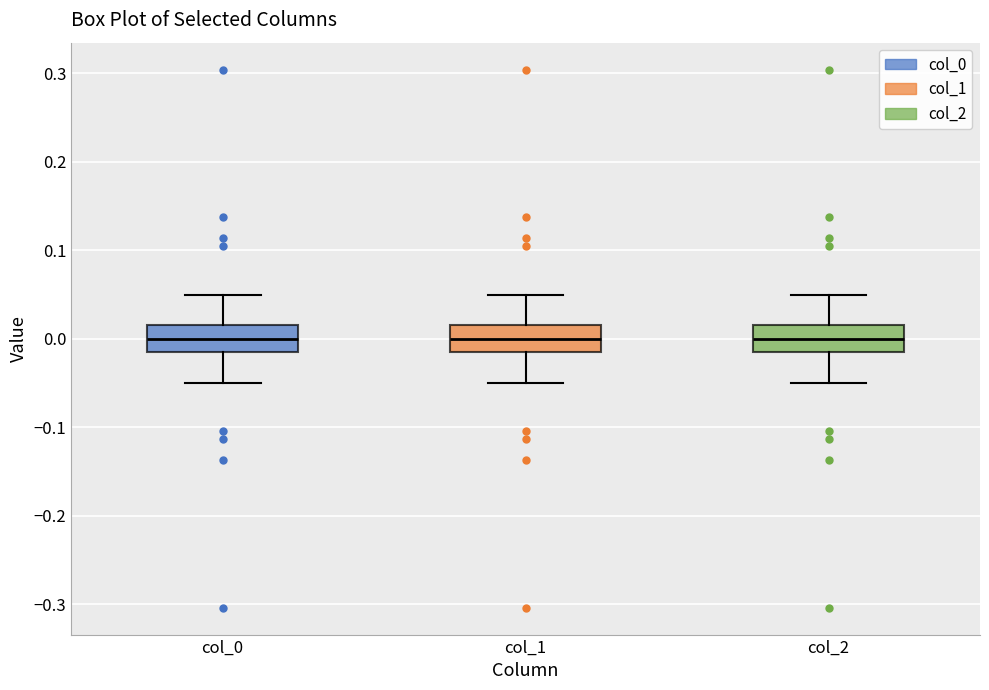

Where does the upper whisker of the box for col_1 end on the y-axis? The values are not printed on the chart, so give them approximately, as read against the axis.

0.05